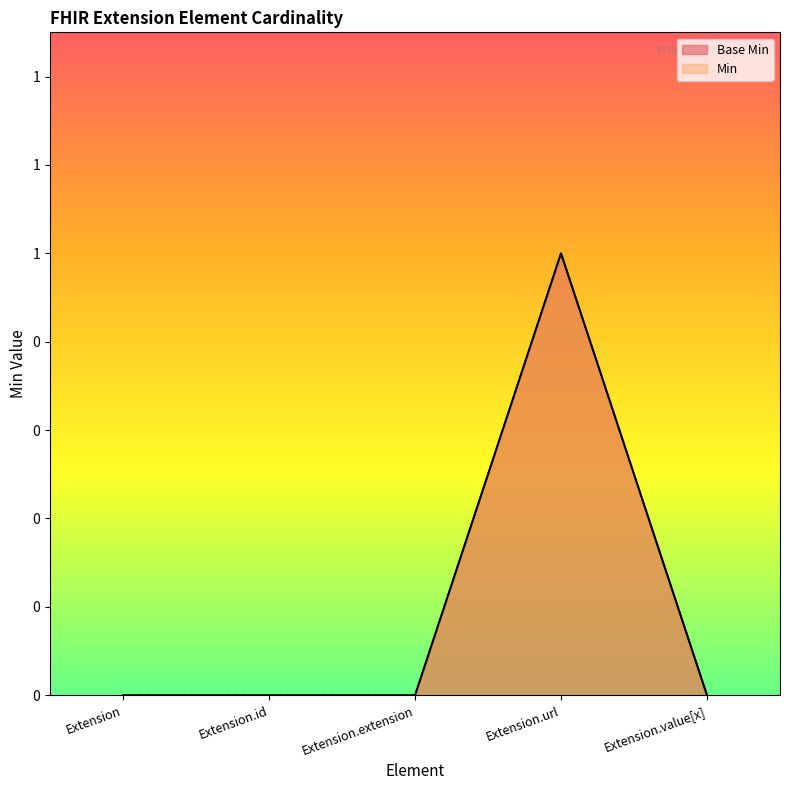

At which category is the sum across all series the highest?

Extension.url